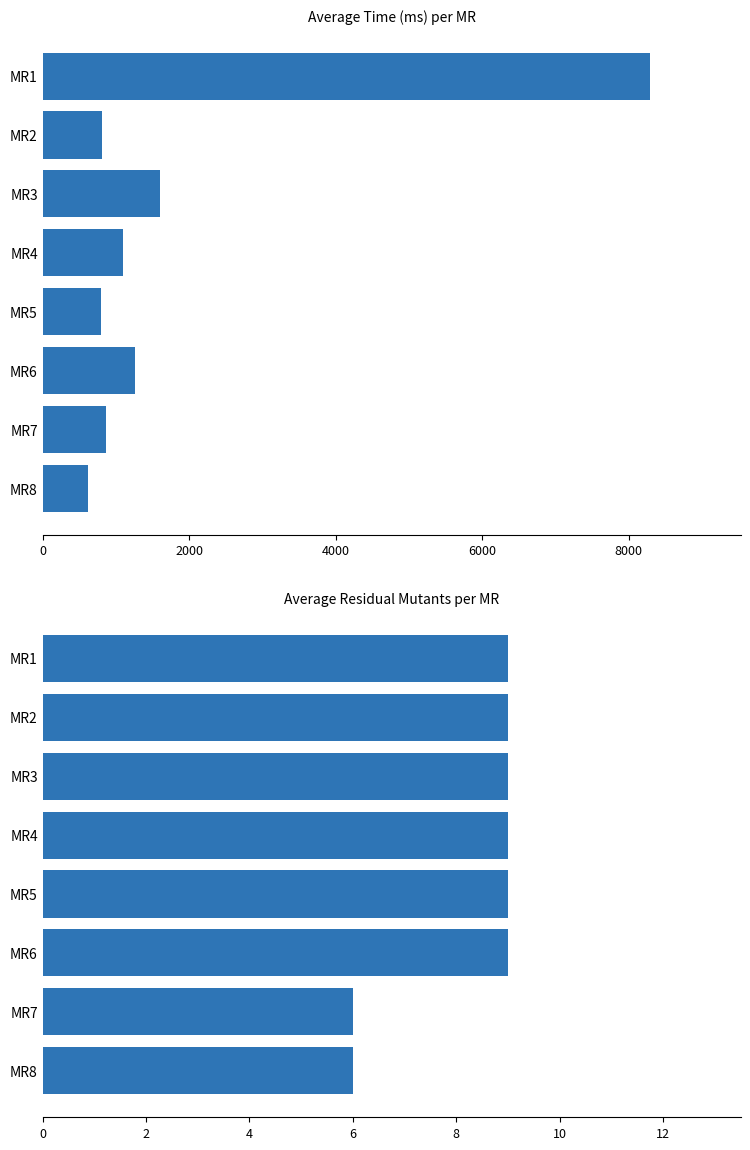

At MR2, list the series in order from smallest to largest.

avg_residualMutants, avg_time_ms